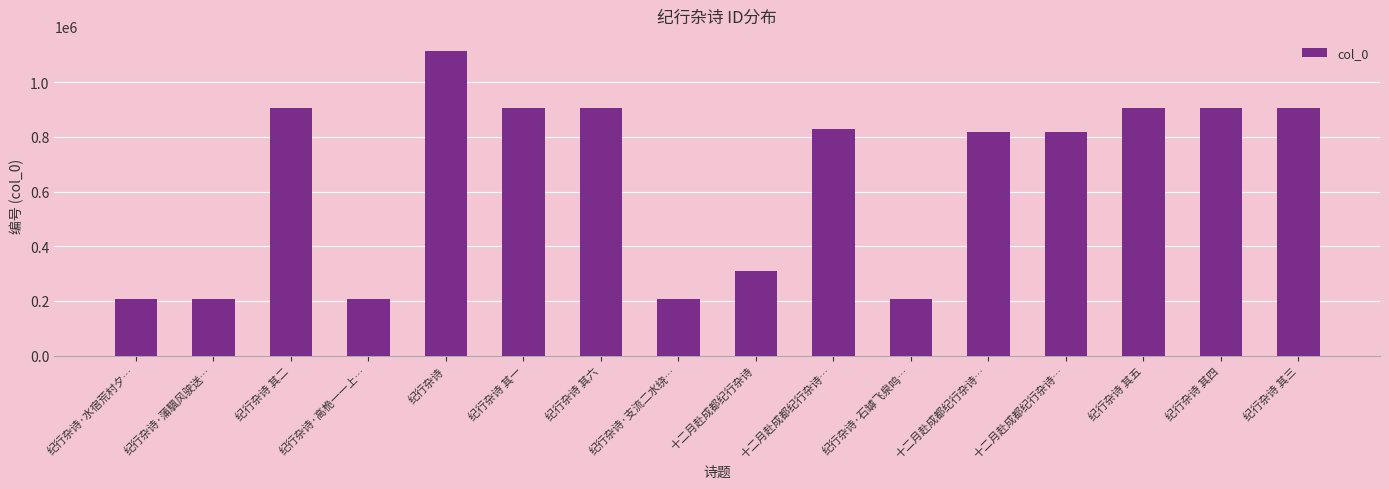

What is the approximate value at 纪行杂诗·水宿荒村夕…, to the nearest 50?

206300